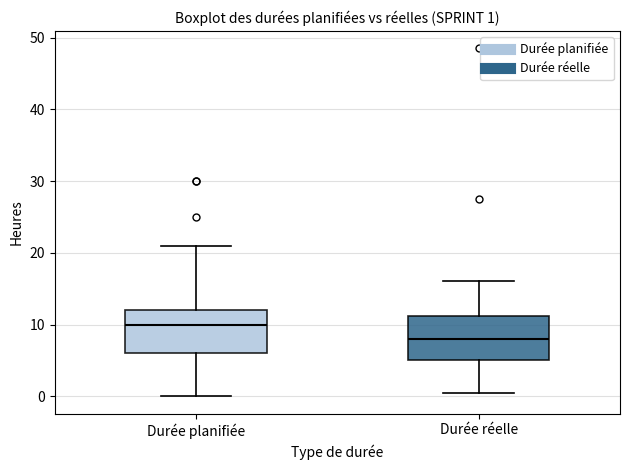

Which box's median line is the lowest?

Durée réelle